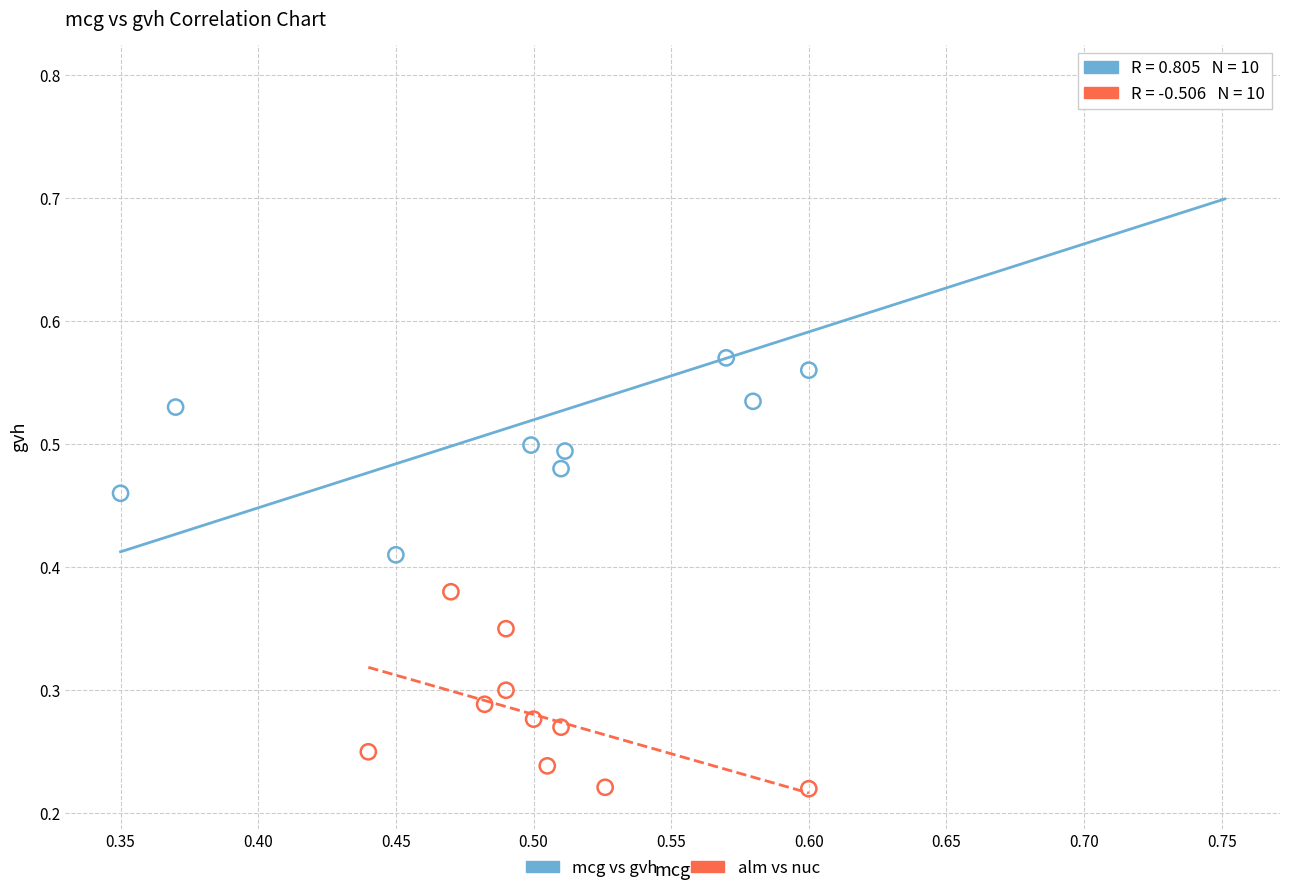

Which series reaches the minimum Y coordinate?

alm vs nuc